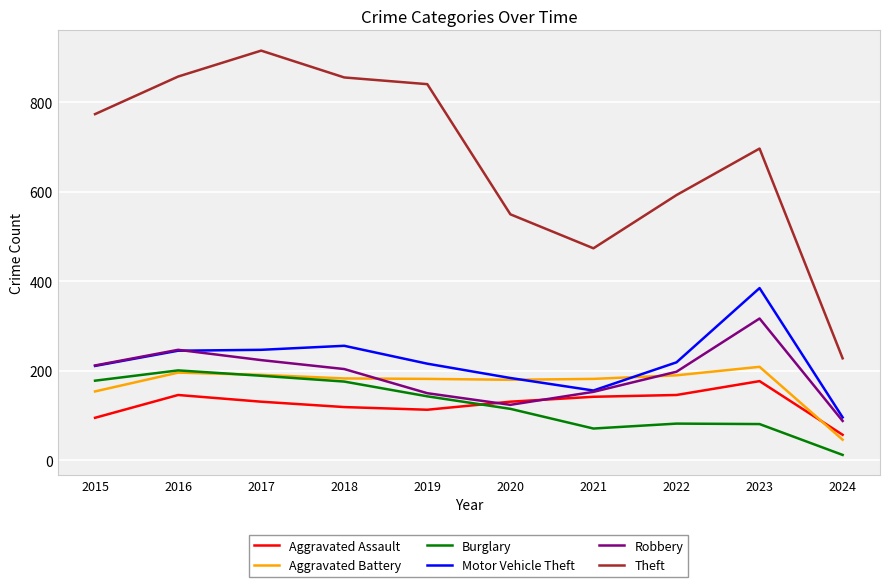

Is the value of Burglary at 2015 greater than the value of Aggravated Assault at 2018?

Yes